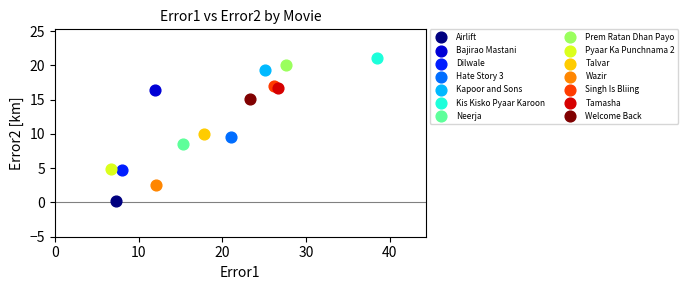

What are all the series names shown in the legend?

Airlift, Bajirao Mastani, Dilwale, Hate Story 3, Kapoor and Sons, Kis Kisko Pyaar Karoon, Neerja, Prem Ratan Dhan Payo, Pyaar Ka Punchnama 2, Talvar, Wazir, Singh Is Bliing, Tamasha, Welcome Back